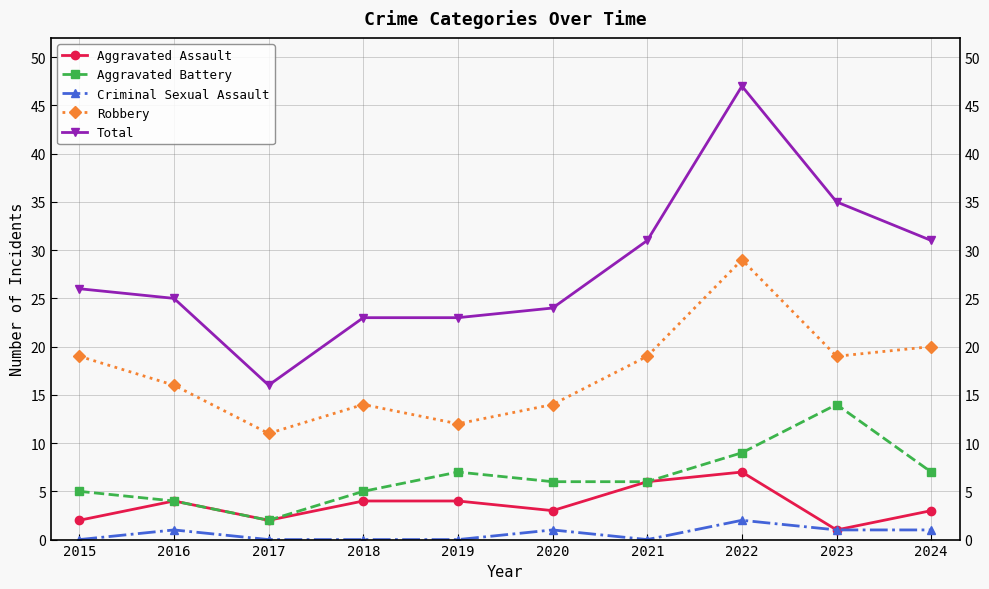

List the series in order of their peak value, lowest first.

Criminal Sexual Assault, Aggravated Assault, Aggravated Battery, Robbery, Total